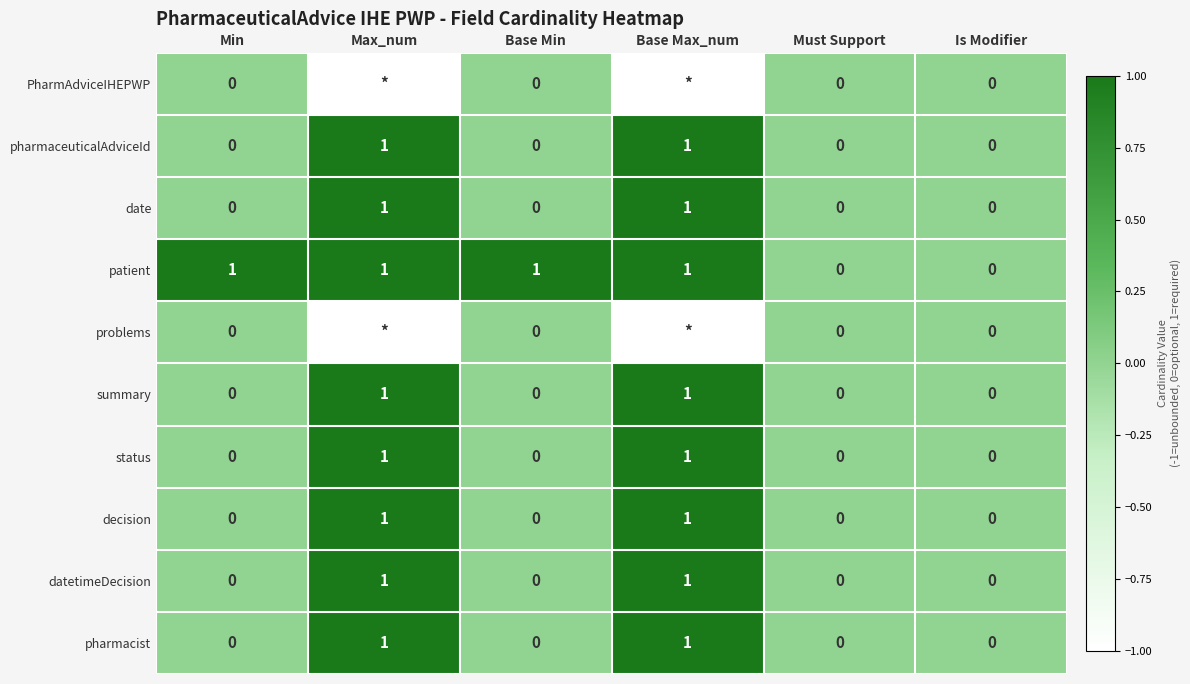

Is the value of pharmacist at Max_num greater than the value of PharmAdviceIHEPWP at Min?

Yes